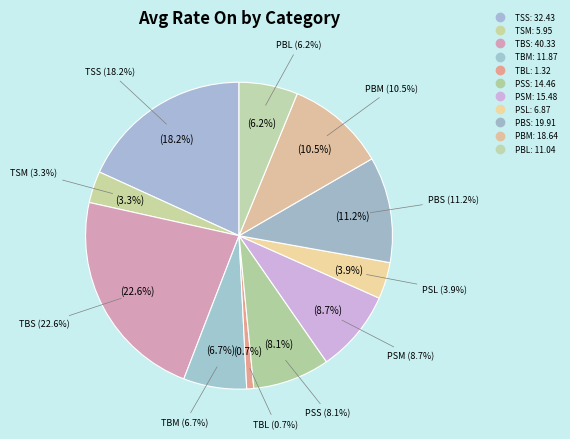

True or false: TSM accounts for 3% of the total.

True